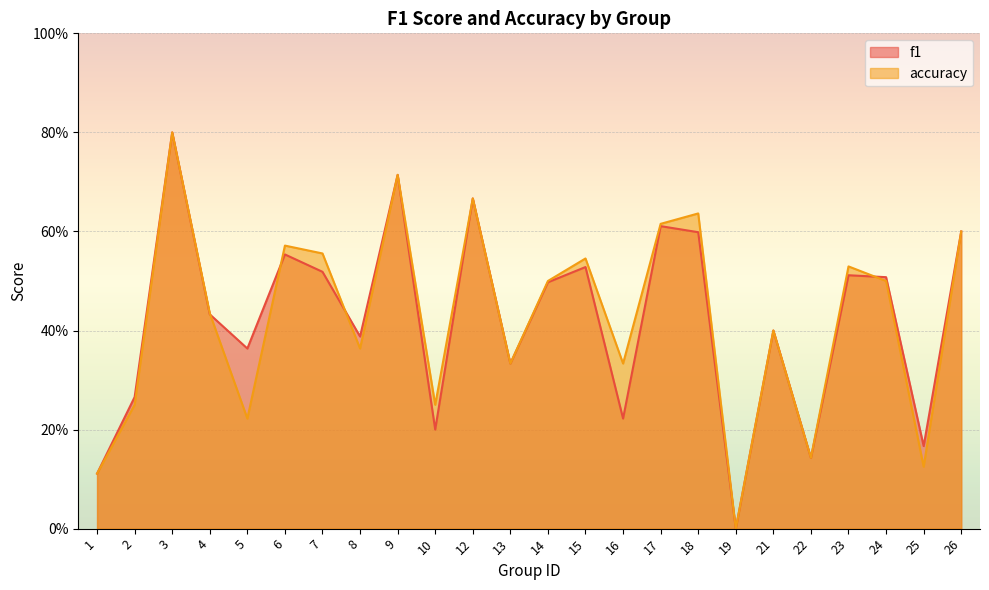

Which category has the highest value in the f1 series?

3